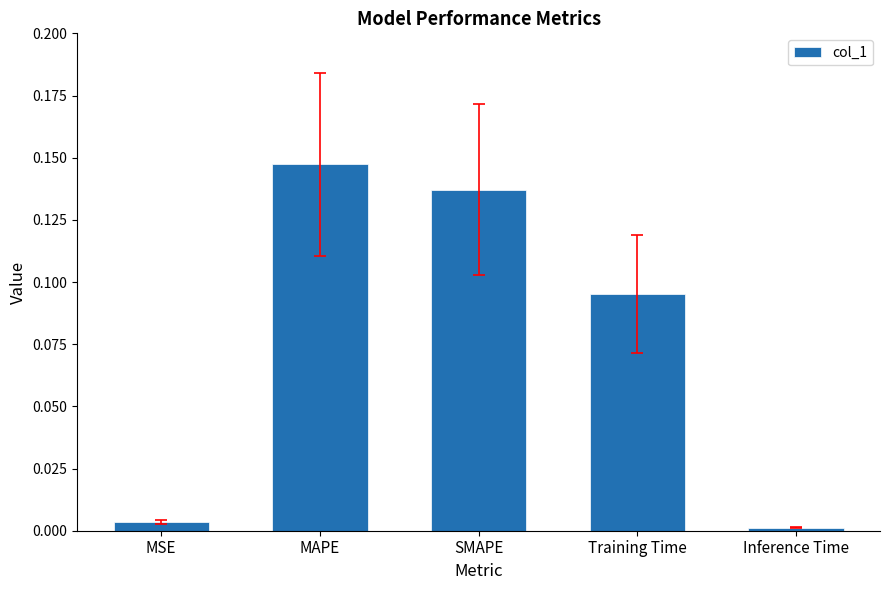

At which category does the chart reach its peak across all series?

MAPE